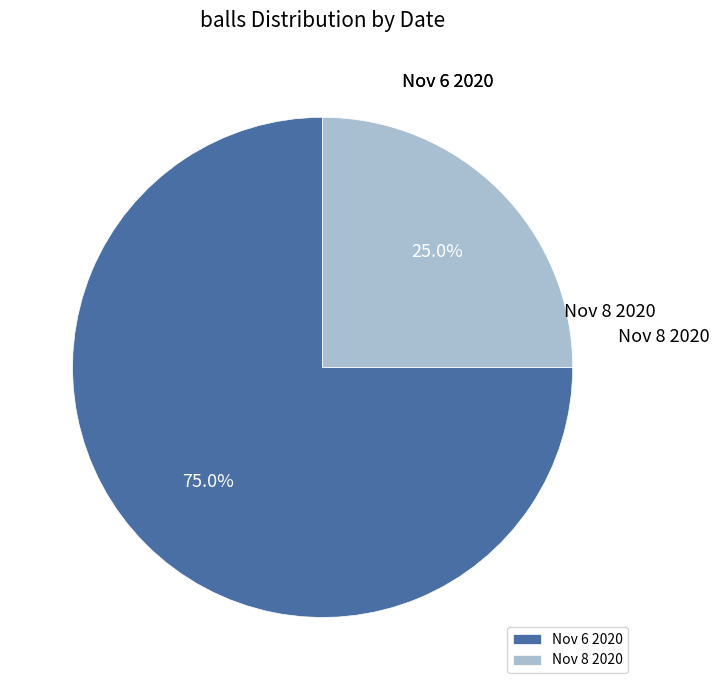

How many slices are in this pie chart?

2